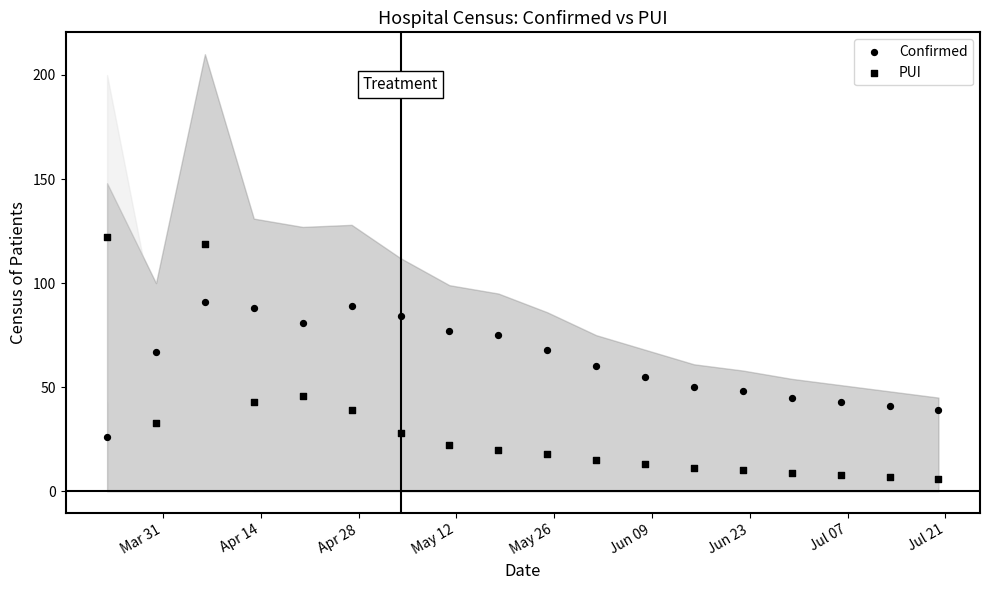

Count the number of points in this scatter plot.

36